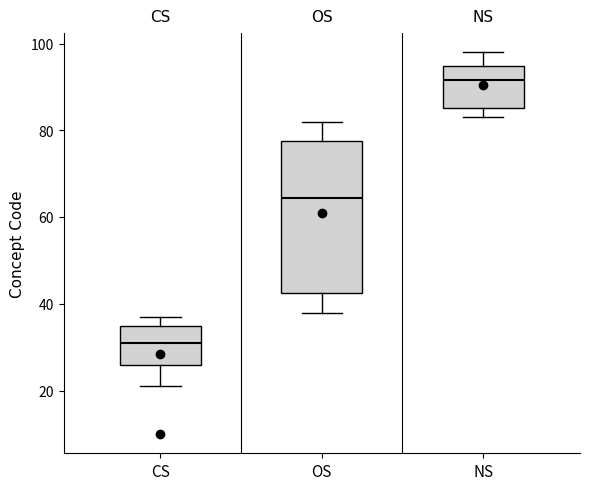

Reading left to right, transcribe this box plot: for each box, give where its median line is, the range the box spans, and where its two whiskers end, as read against the y-axis. The values are not printed on the chart, so give them approximately, as read against the axis.

CS: median 32, box 26 to 36, whiskers 22 to 38
OS: median 64, box 42 to 78, whiskers 38 to 82
NS: median 92, box 86 to 94, whiskers 84 to 98